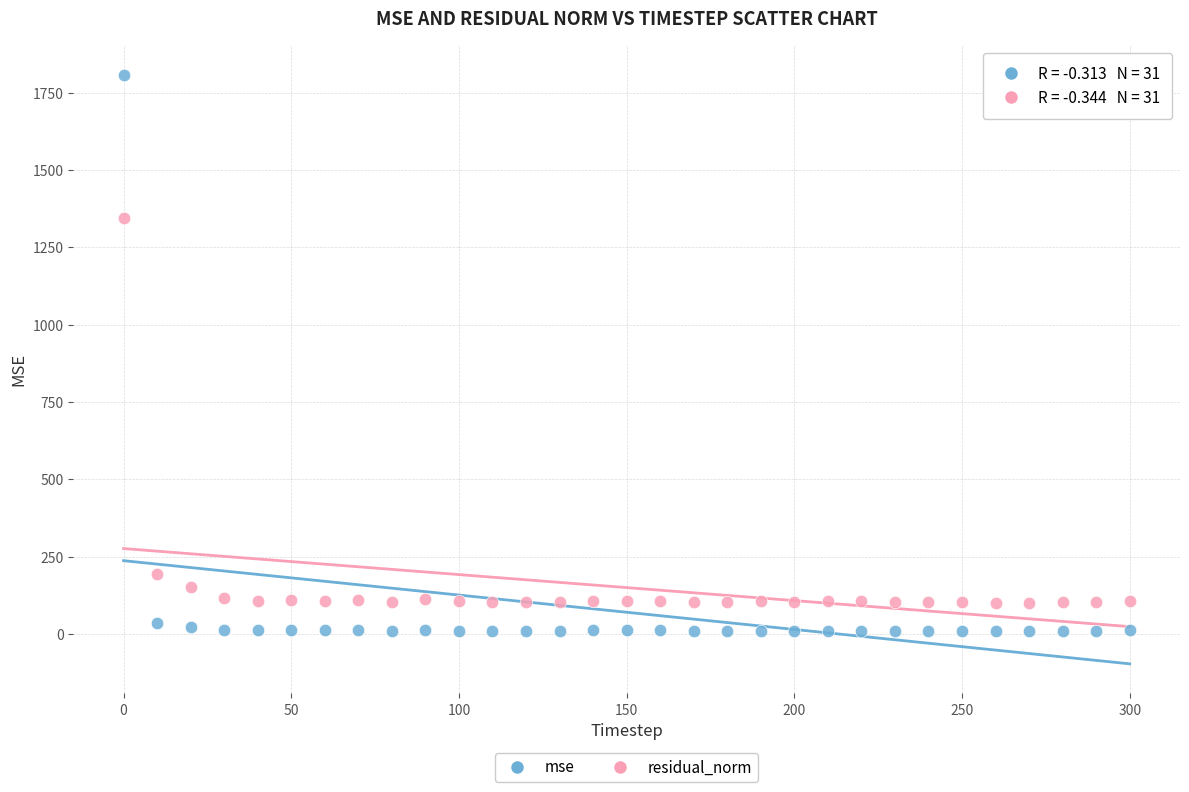

Which series has the widest spread of Y values?

mse